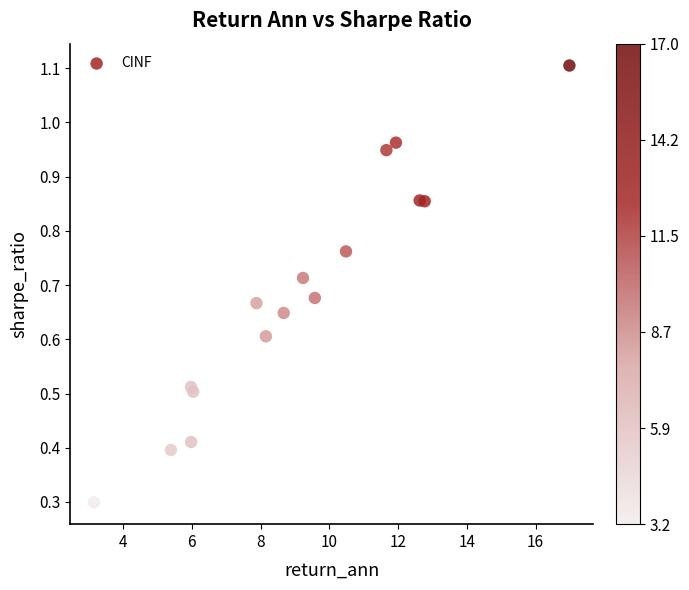

What Y value in the scatter plot is closest to 0?

0.3